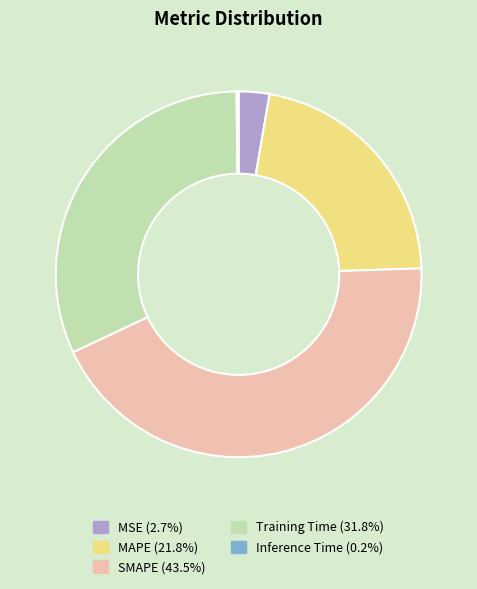

Which category has the biggest portion of the pie?

SMAPE